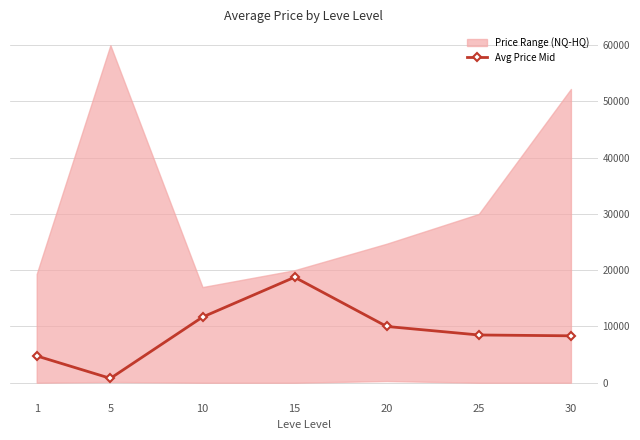

Approximately how many times larger is the value at 20 compared to 15?

0.5